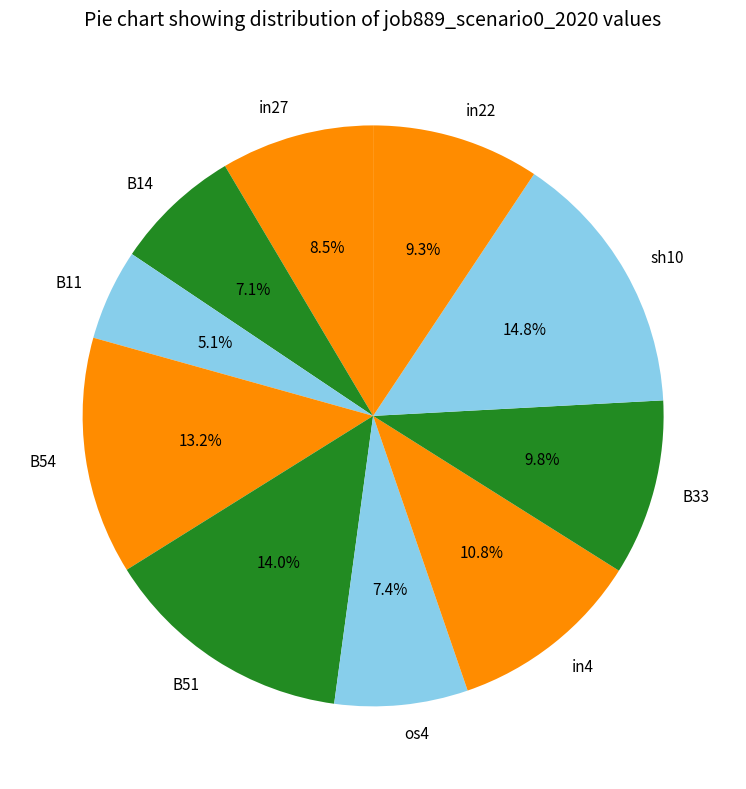

To the nearest percent, what portion does in4 represent?

11%